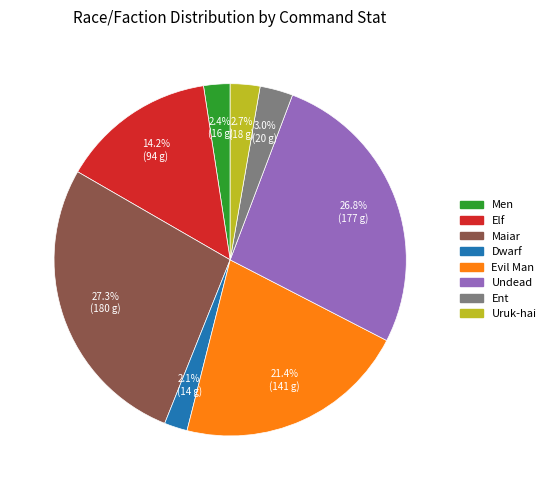

Is the sum of Maiar and Ent greater than half?

No